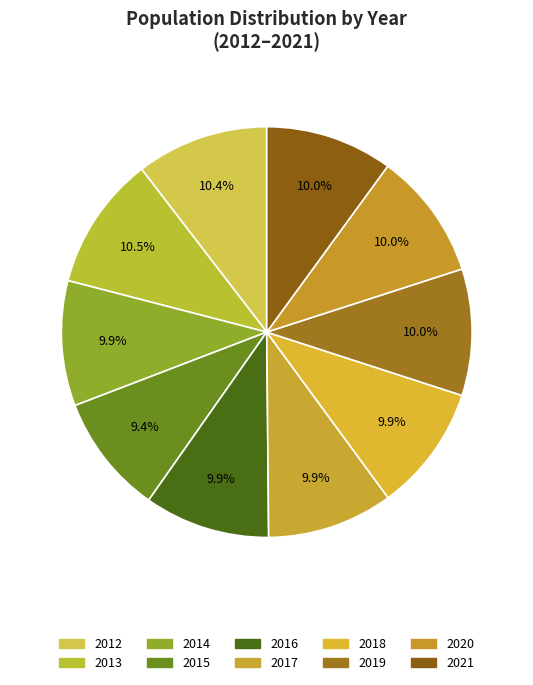

Count the number of slices in the pie.

10